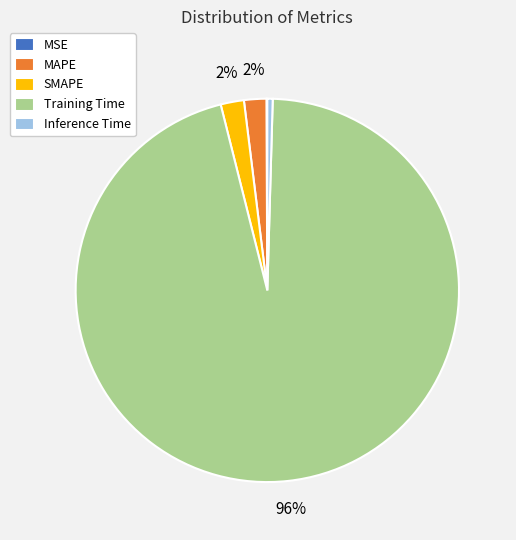

Is the sum of SMAPE and MAPE greater than half?

No